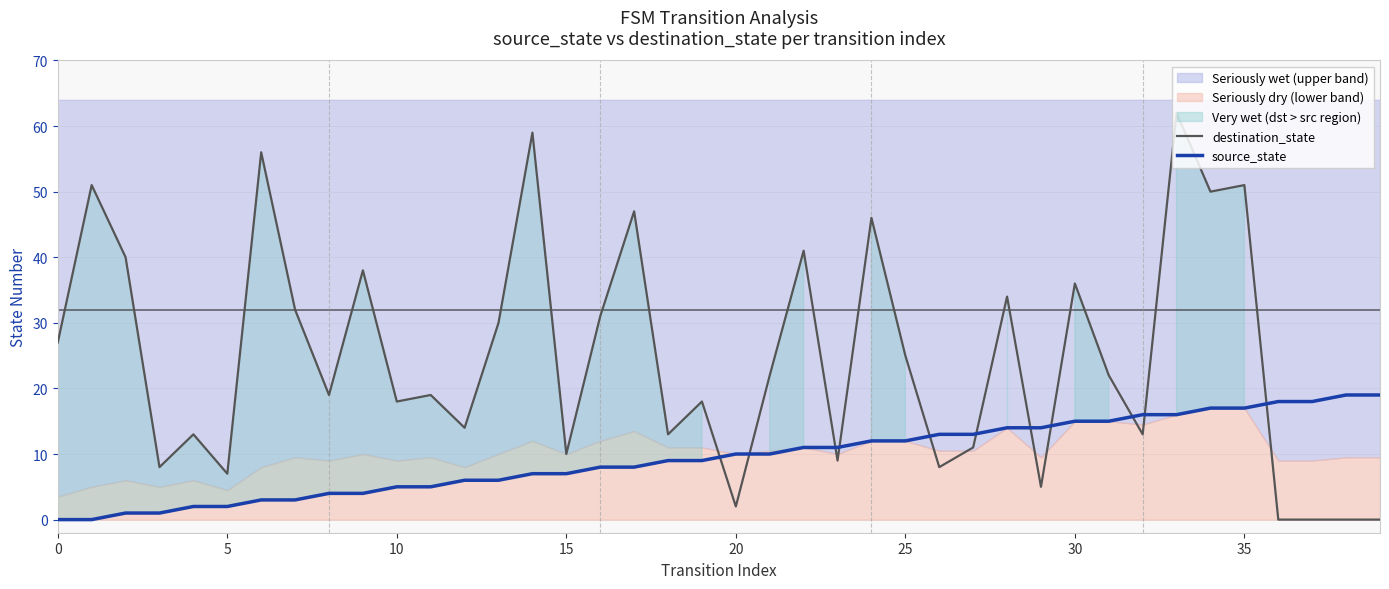

True or false: destination_state and source_state intersect in this chart.

True